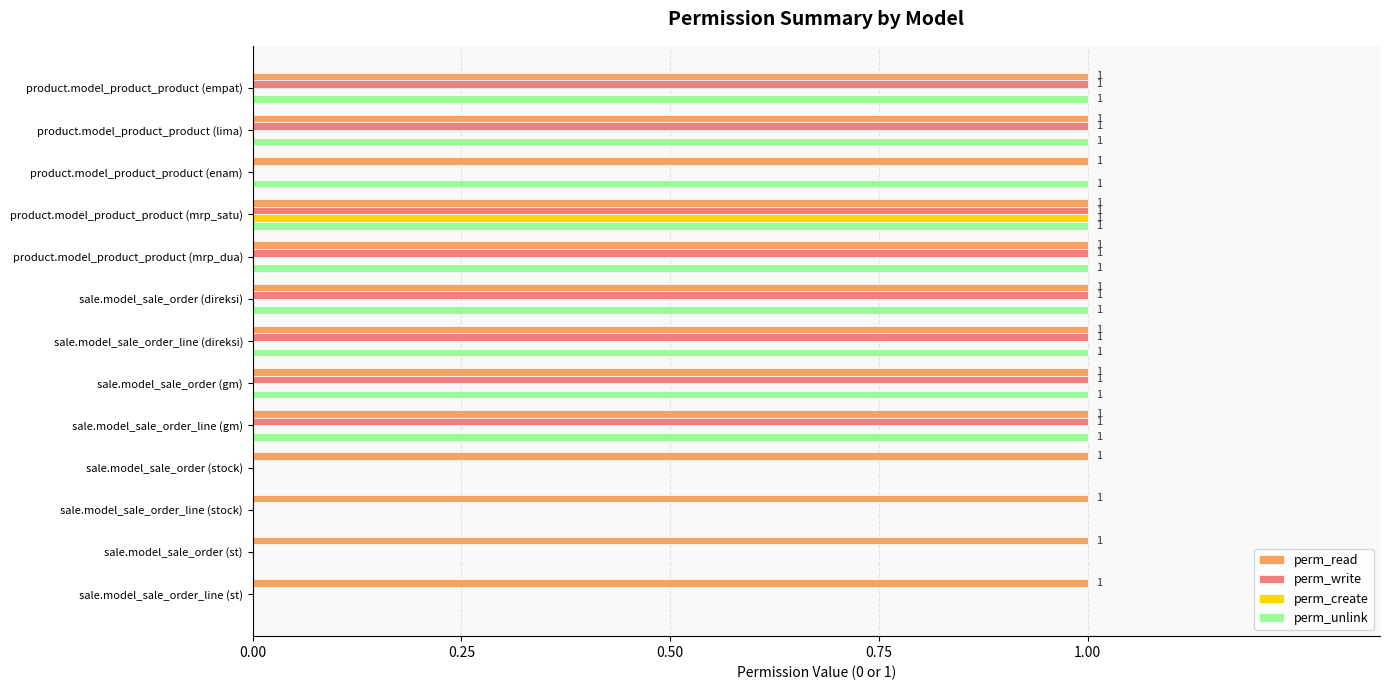

The value of perm_write at sale.model_sale_order (direksi) is 1. True or false?

True